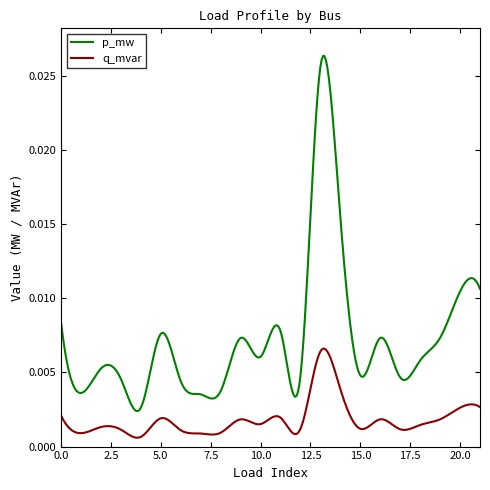

True or false: p_mw and q_mvar intersect in this chart.

False